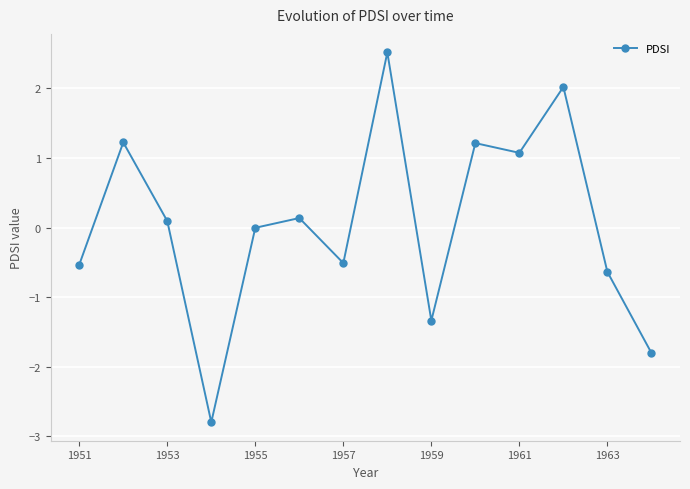

How many points are lower than both their immediate neighbors (excluding endpoints)?

4